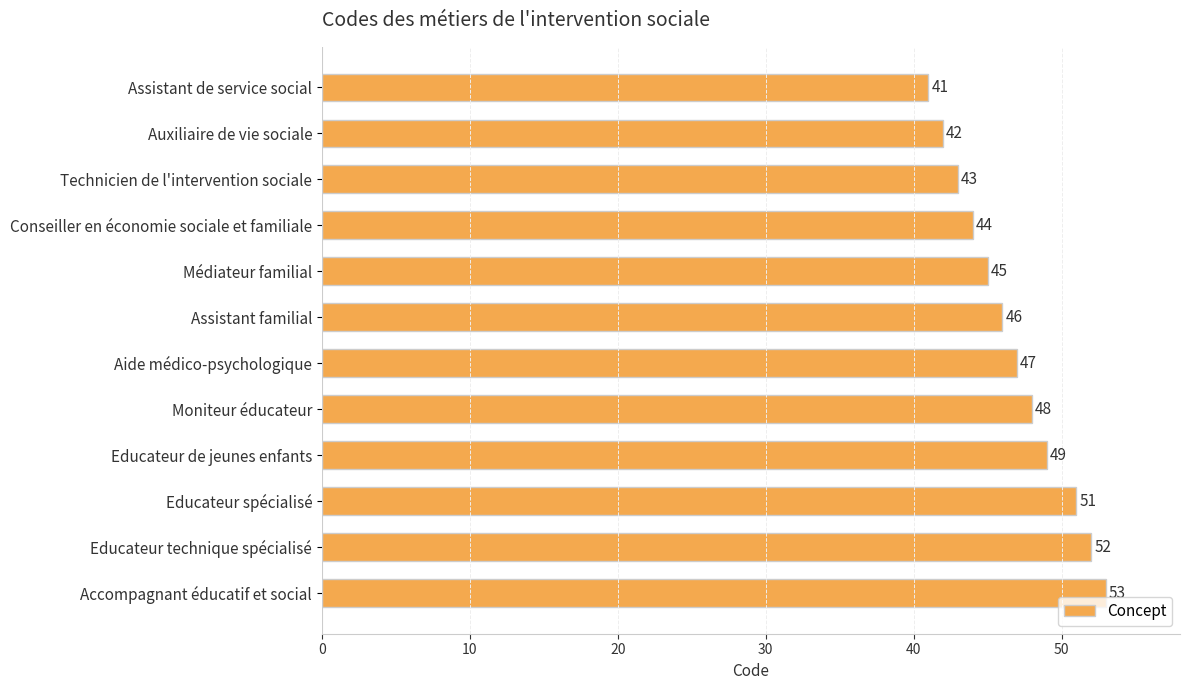

What is the difference between the maximum and second lowest values?

11